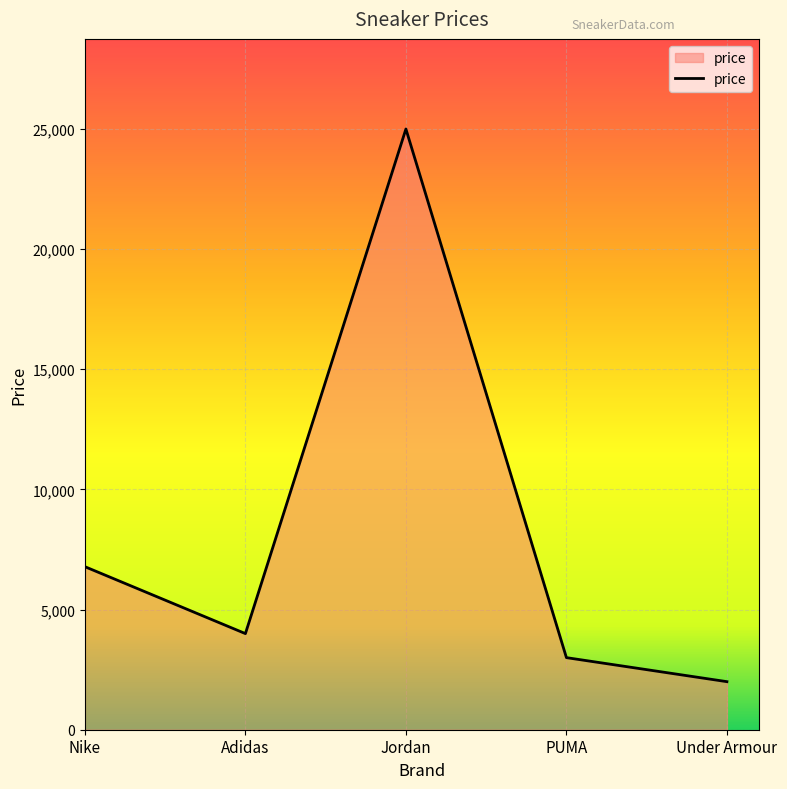

The chart shows a value of 3046 at Under Armour. True or false?

False